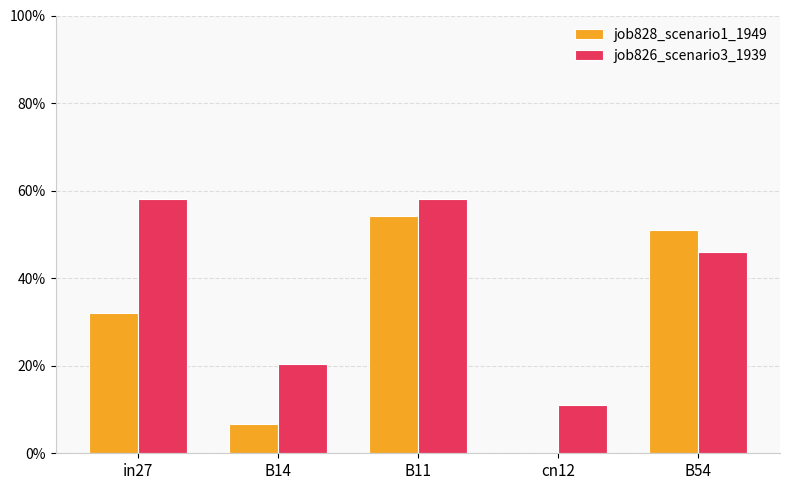

At cn12, list the series in order from largest to smallest.

job826_scenario3_1939, job828_scenario1_1949